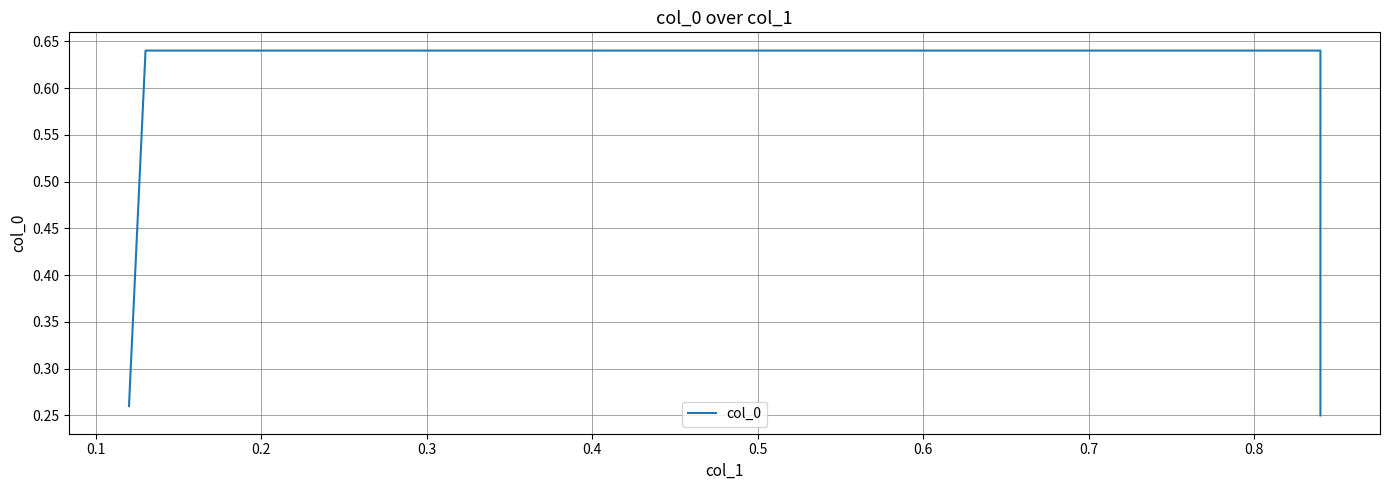

What is the minimum value shown in the chart?

0.2